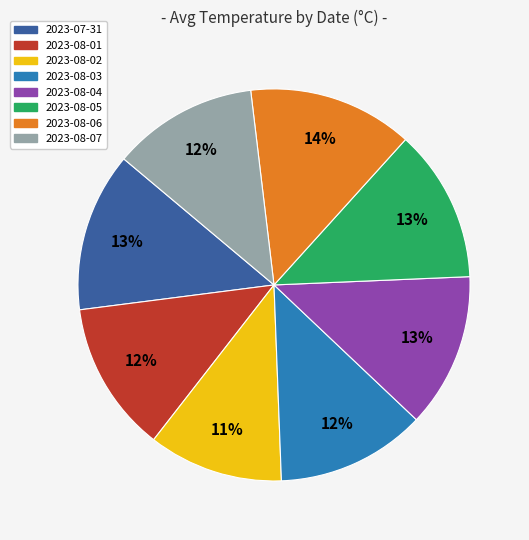

Count the number of slices in the pie.

8